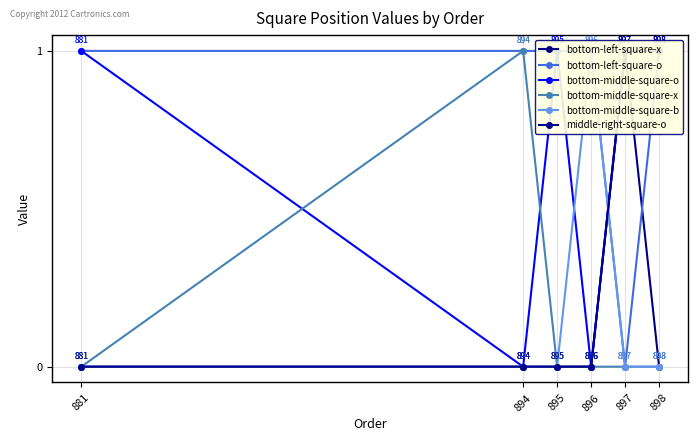

Reading left to right, what are all the values shown in this chart?

bottom-left-square-x: 881=0	894=0	895=0	896=0	897=1	898=0
bottom-left-square-o: 881=1	894=1	895=1	896=1	897=0	898=1
bottom-middle-square-o: 881=1	894=0	895=1	896=0	897=1	898=1
bottom-middle-square-x: 881=0	894=1	895=0	896=0	897=0	898=0
bottom-middle-square-b: 881=0	894=0	895=0	896=1	897=0	898=0
middle-right-square-o: 881=0	894=0	895=0	896=0	897=1	898=1